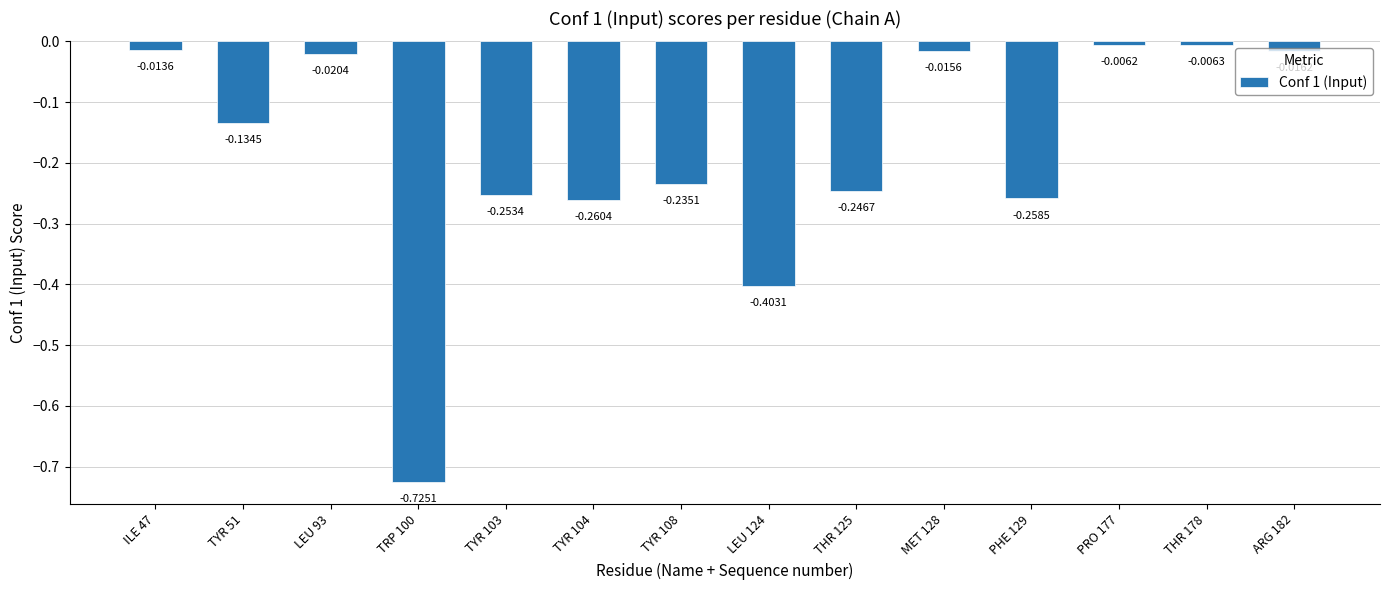

Count the number of data series in this chart.

1